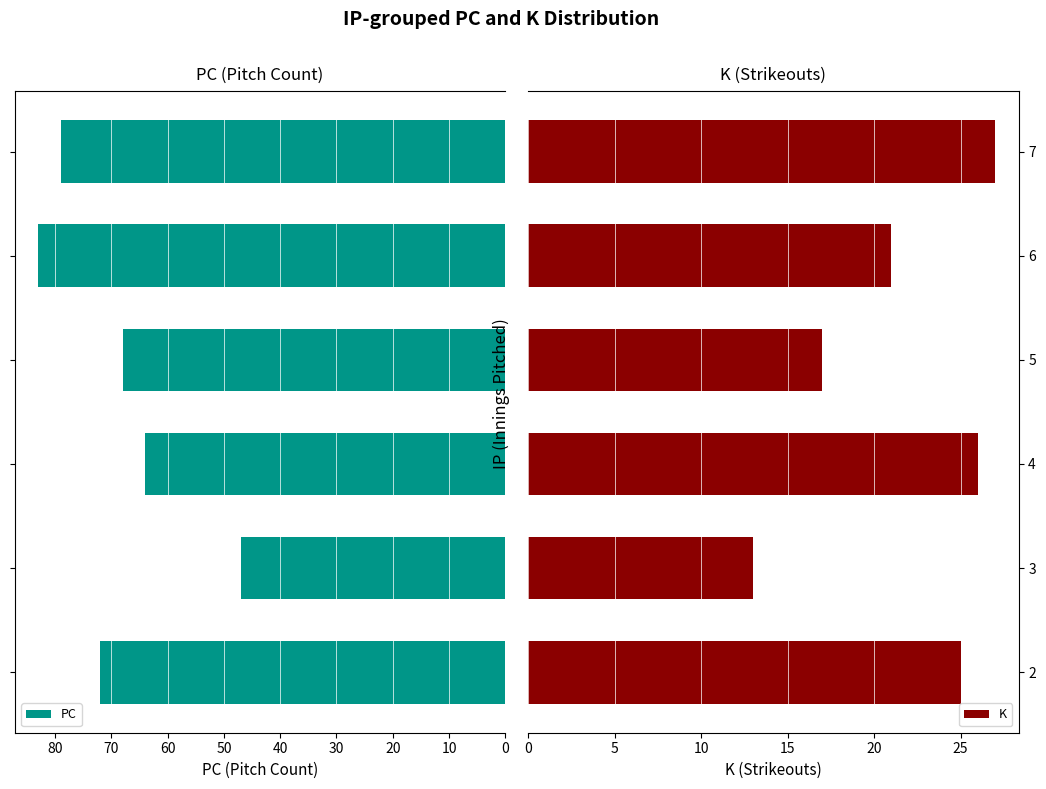

What are all the series names shown in the legend?

PC, K